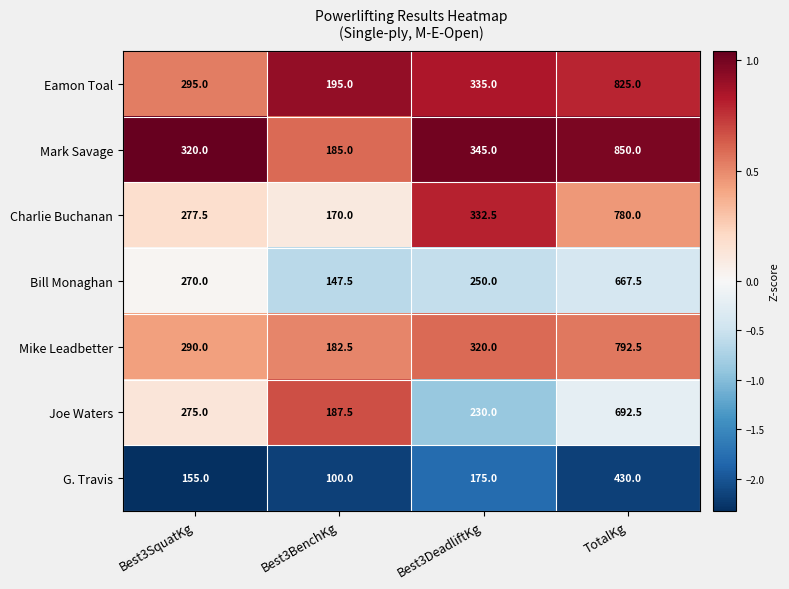

What is the difference between the Joe Waters values at TotalKg and Best3BenchKg?

505.0